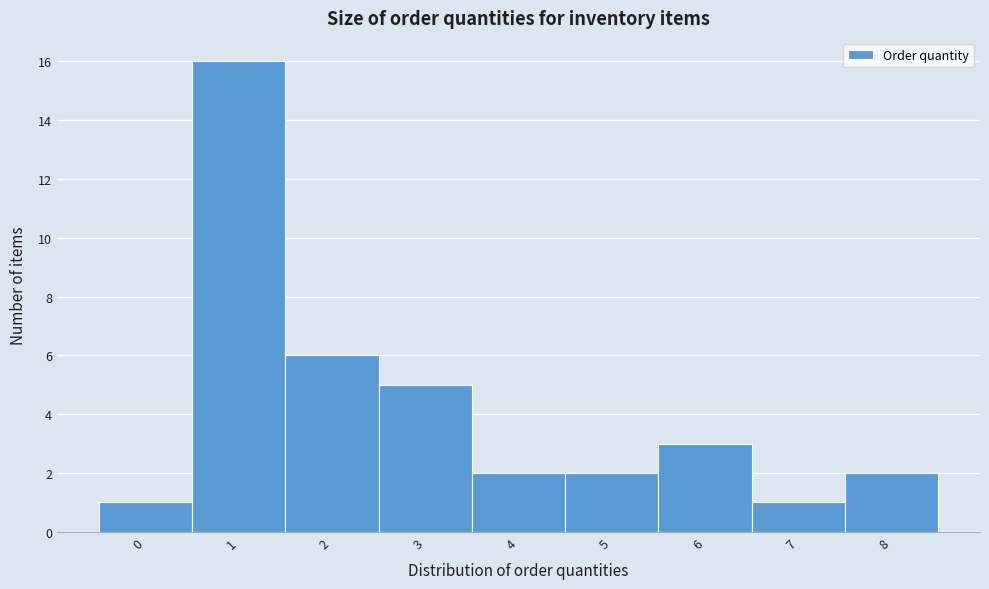

Reading left to right, what are all the values shown in this chart?

1	16	6	5	2	2	3	1	2